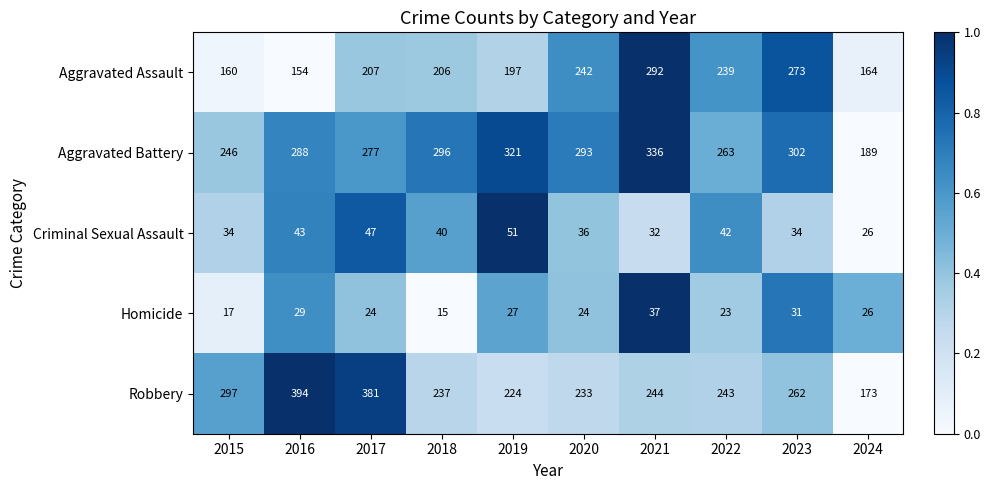

What is the minimum value for Criminal Sexual Assault?

26